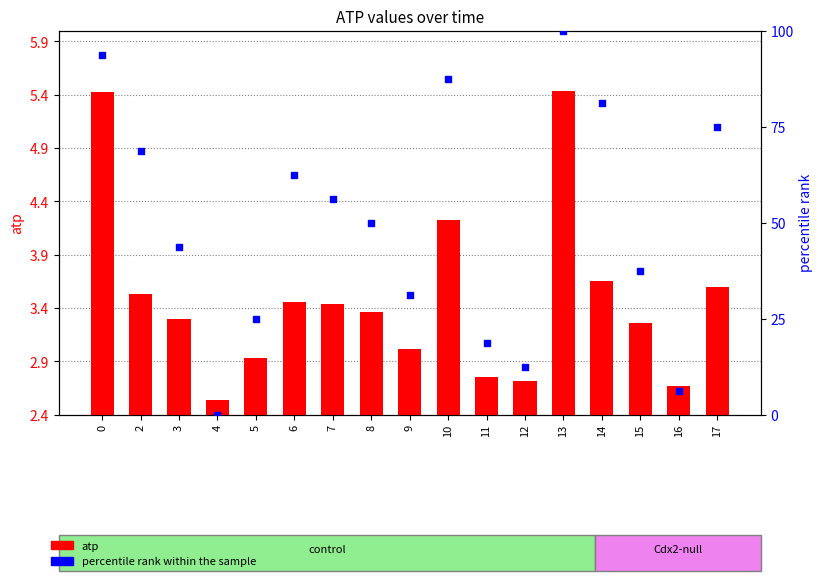

Is the value of percentile rank within the sample at 12 greater than the value of atp at 13?

Yes